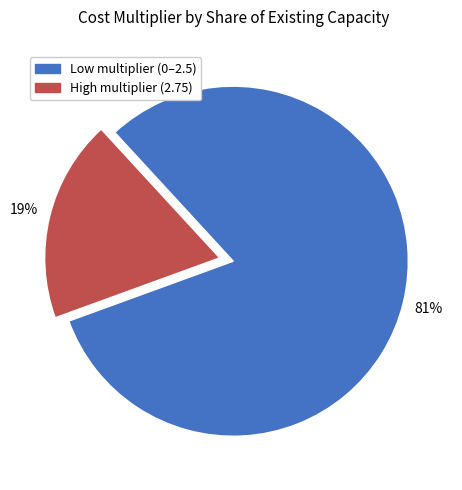

To the nearest percent, what is the average slice percentage?

50%